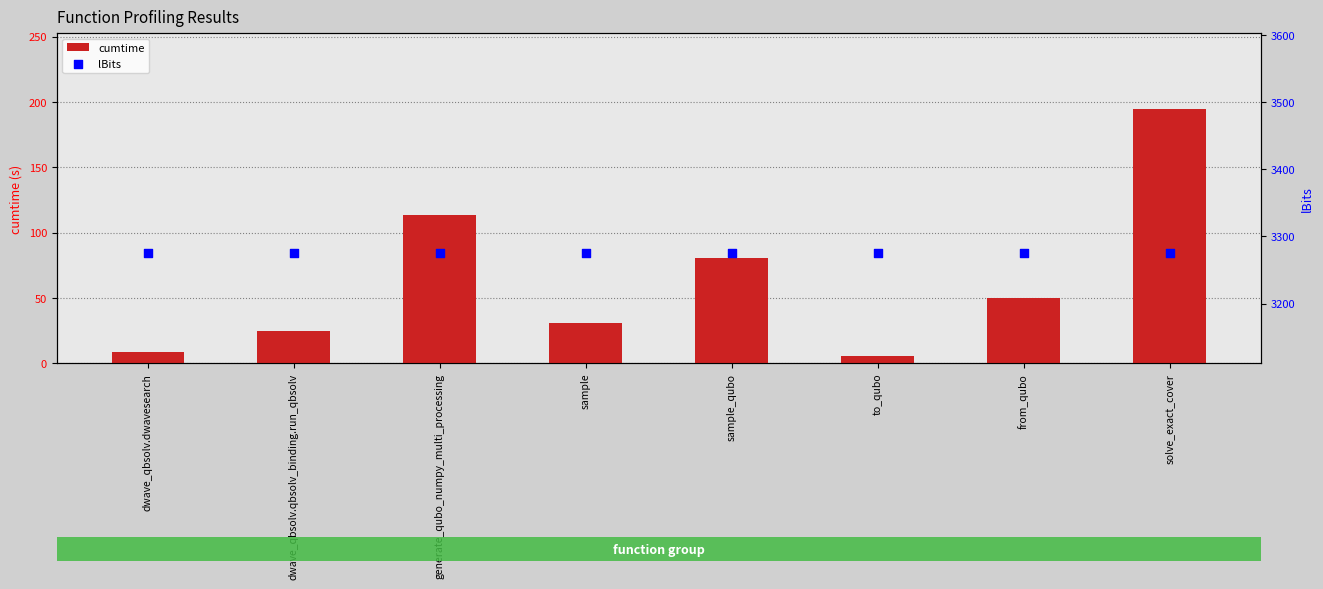

What is the total value across all series at from_qubo?

3324.9